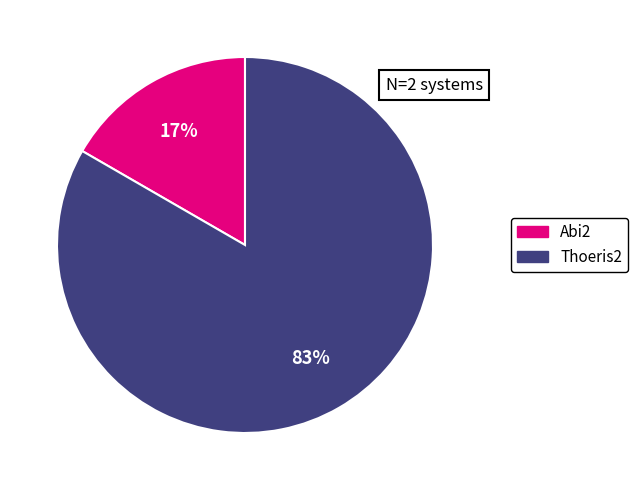

Which has a higher value, Thoeris2 or Abi2?

Thoeris2